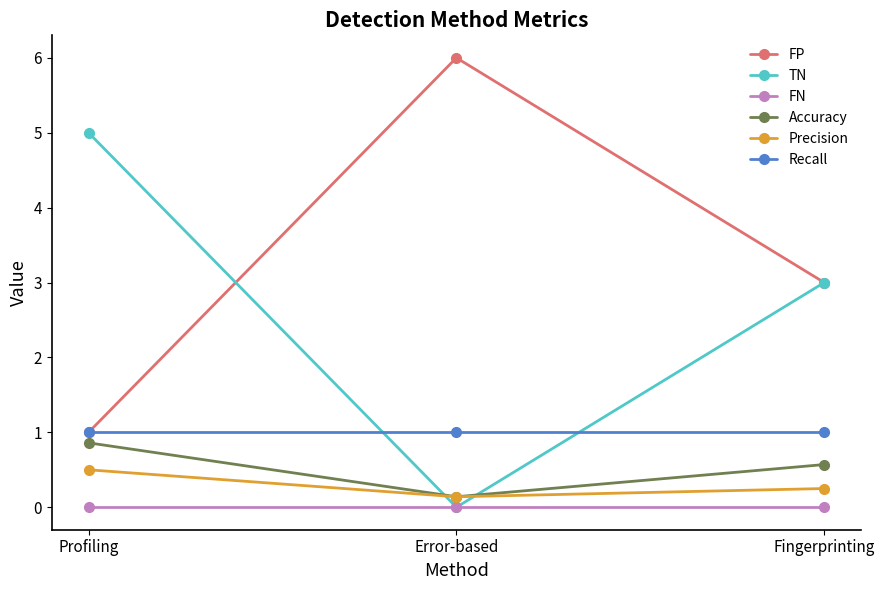

What is the label of the 2nd point from the left?

Error-based